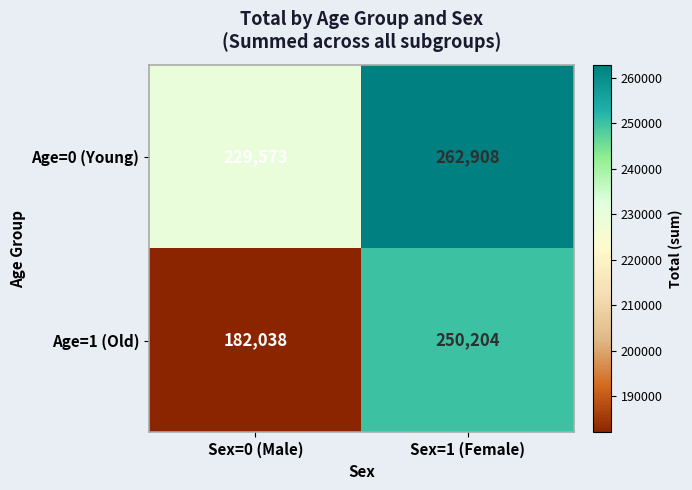

Which category has the lowest value in the Age=0 (Young) series?

Sex=0 (Male)